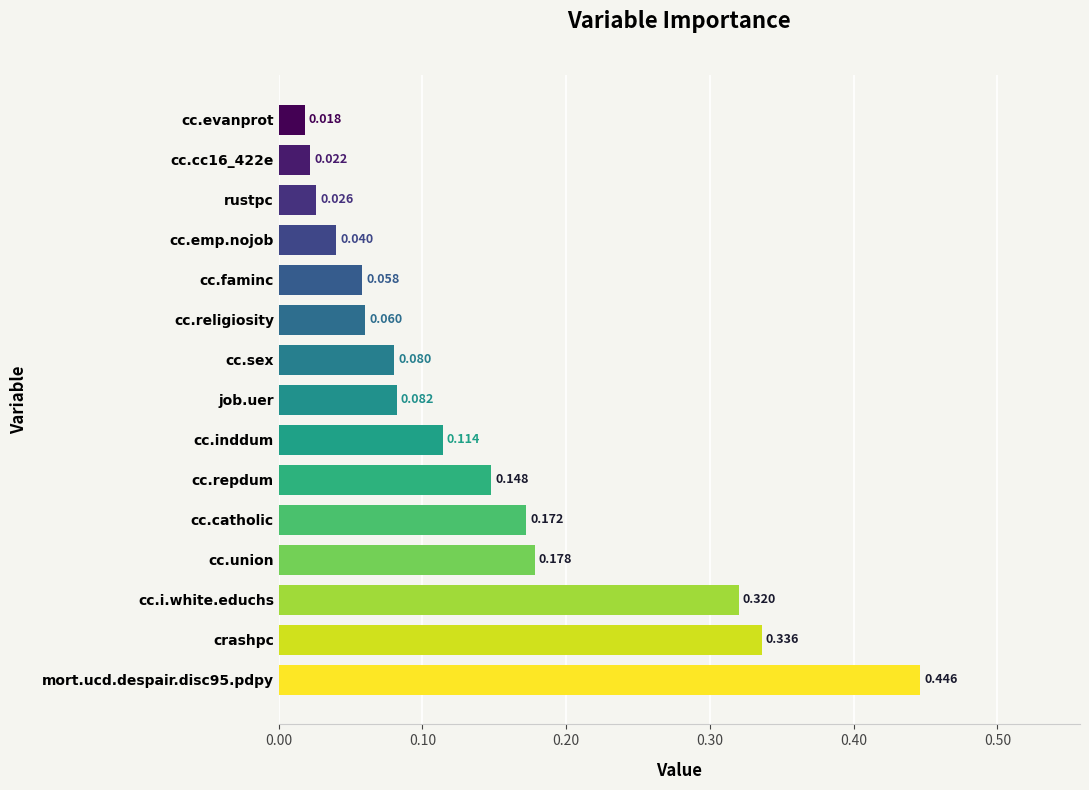

List the labels in order of value, smallest first.

cc.evanprot, cc.cc16_422e, rustpc, cc.emp.nojob, cc.faminc, cc.religiosity, cc.sex, job.uer, cc.inddum, cc.repdum, cc.catholic, cc.union, cc.i.white.educhs, crashpc, mort.ucd.despair.disc95.pdpy